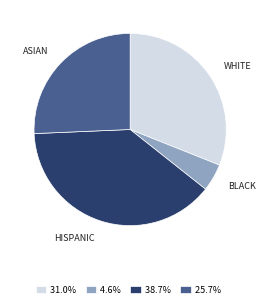

Do 25.7% and 4.6% together represent more than half of the pie?

No